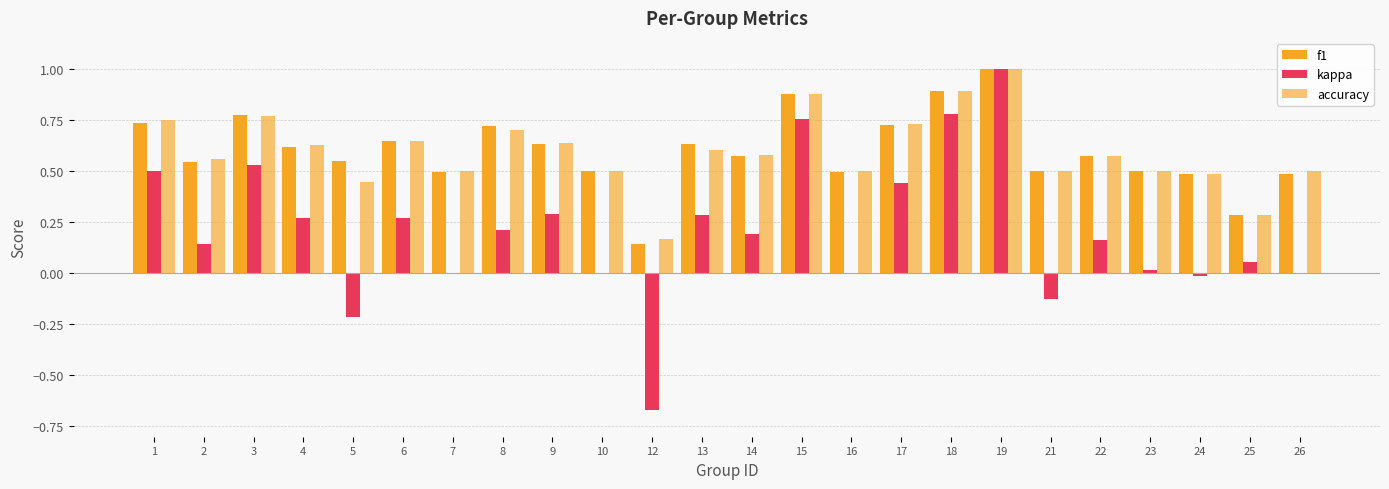

Which series changed the most between 7 and 13?

kappa